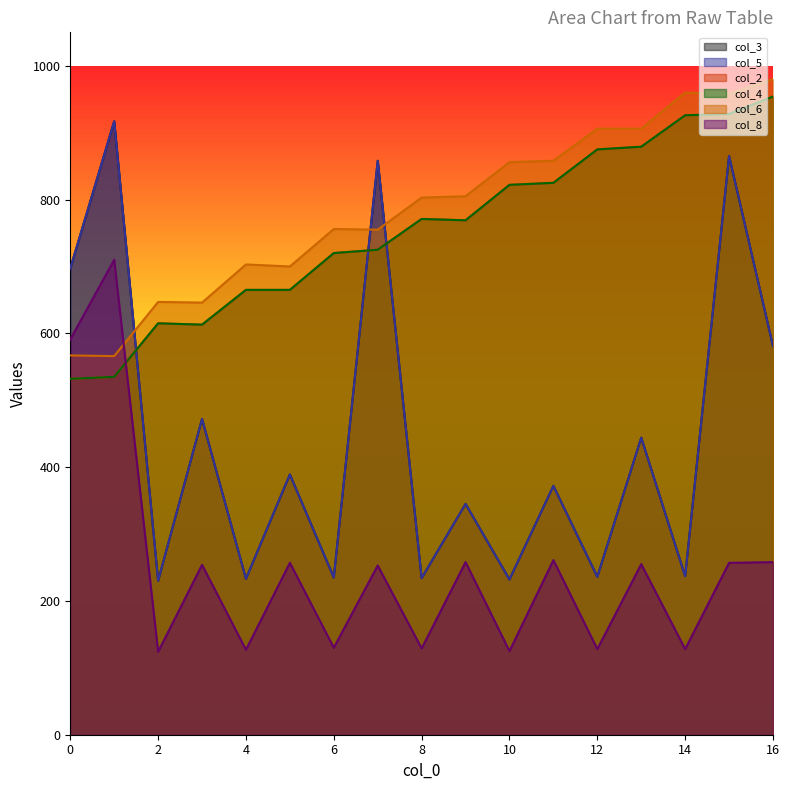

Count the number of data series in this chart.

6